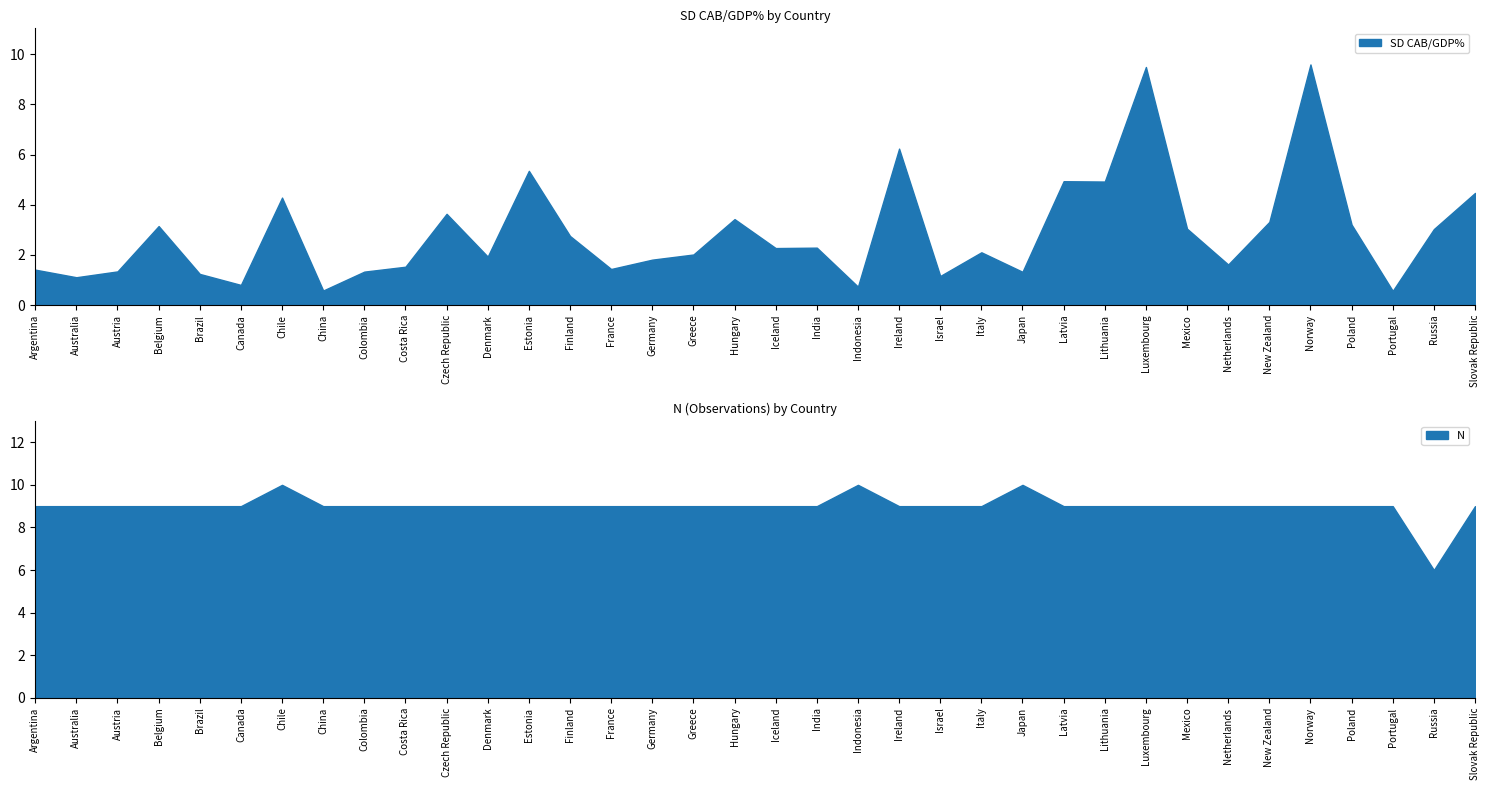

What is the label of the 25th point from the right?

Denmark